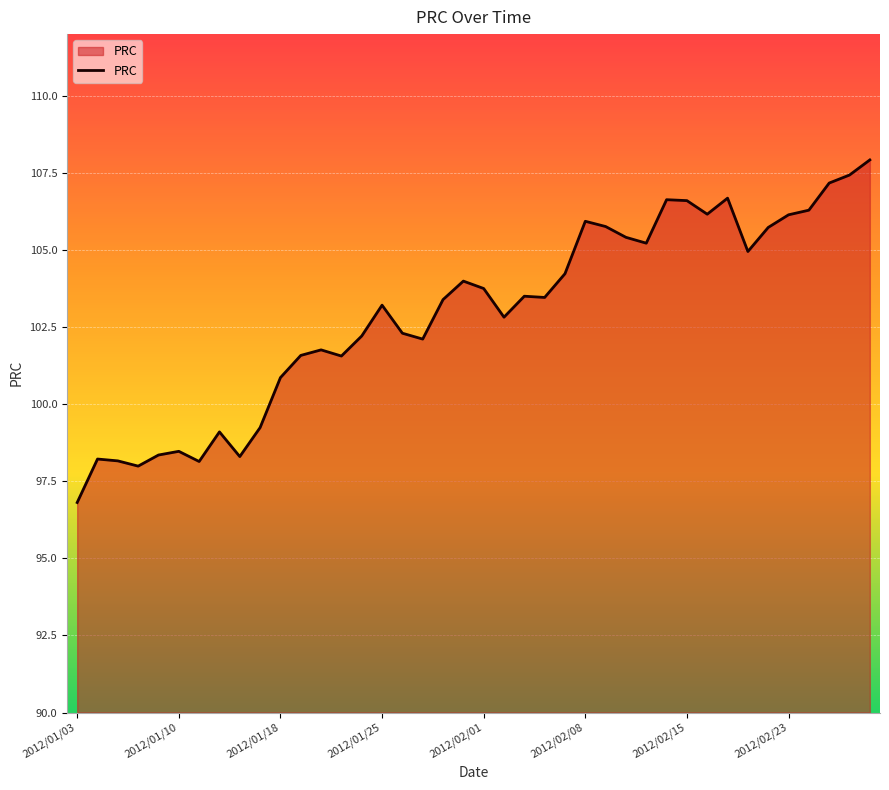

What is the smallest value displayed?

96.8